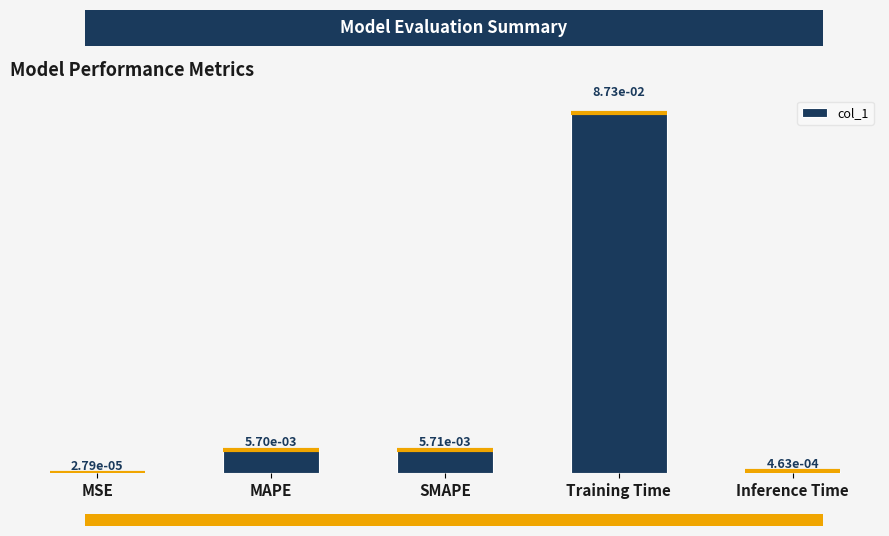

Which category has the highest value across all series?

Training Time